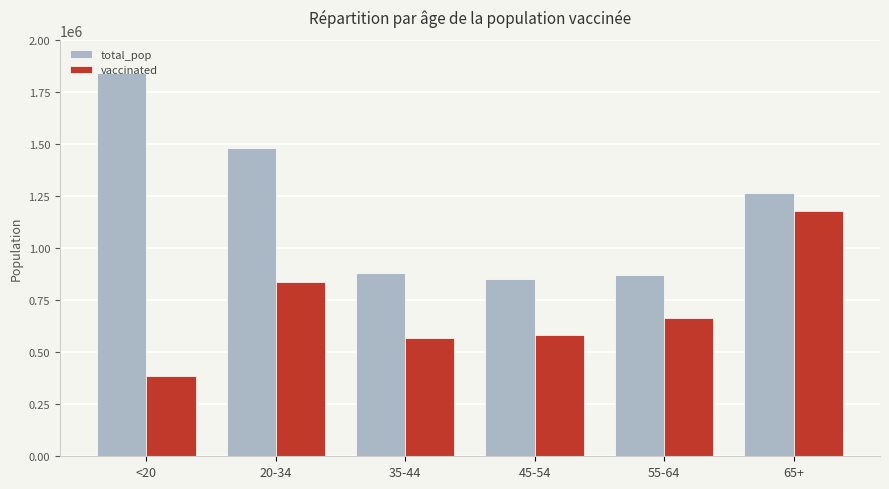

Are the bars horizontal?

No